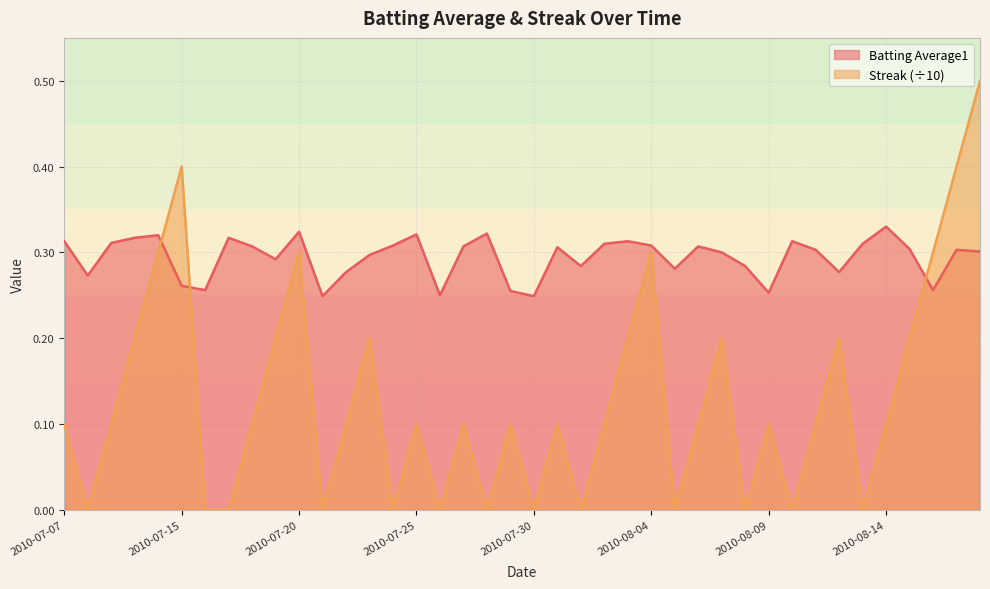

List the series in order of their overall mean, highest first.

Batting Average1, Streak (÷10)